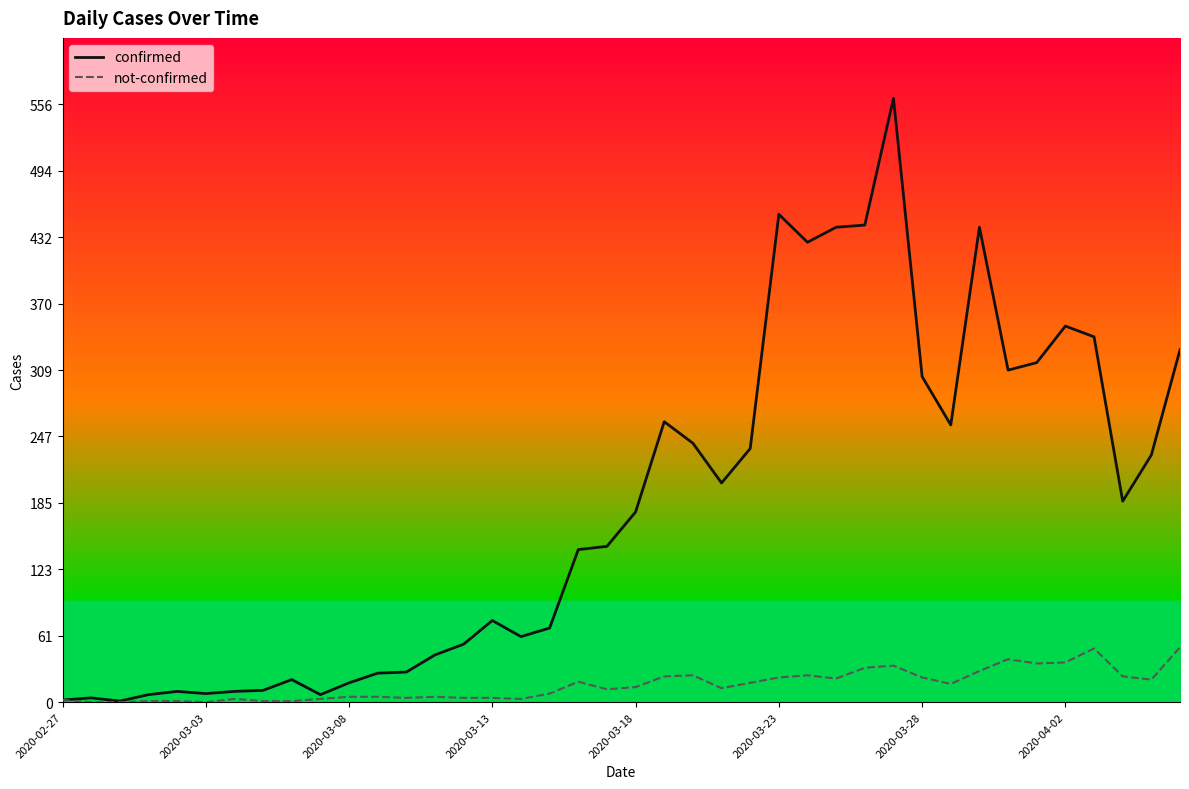

Which series has the largest total across all categories?

confirmed